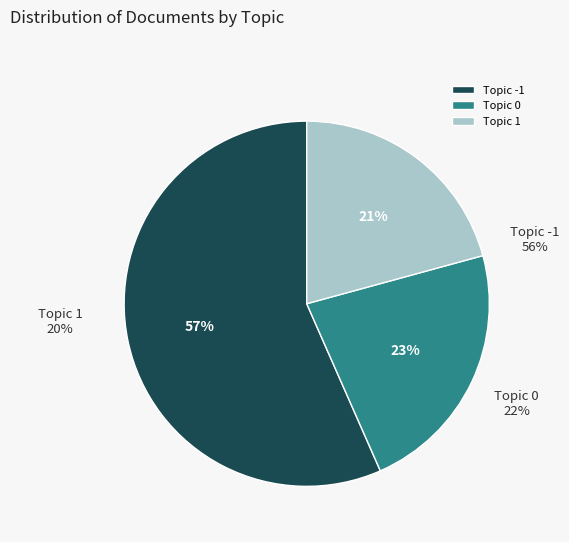

Rank the categories by value from highest to lowest.

Topic -1, Topic 0, Topic 1